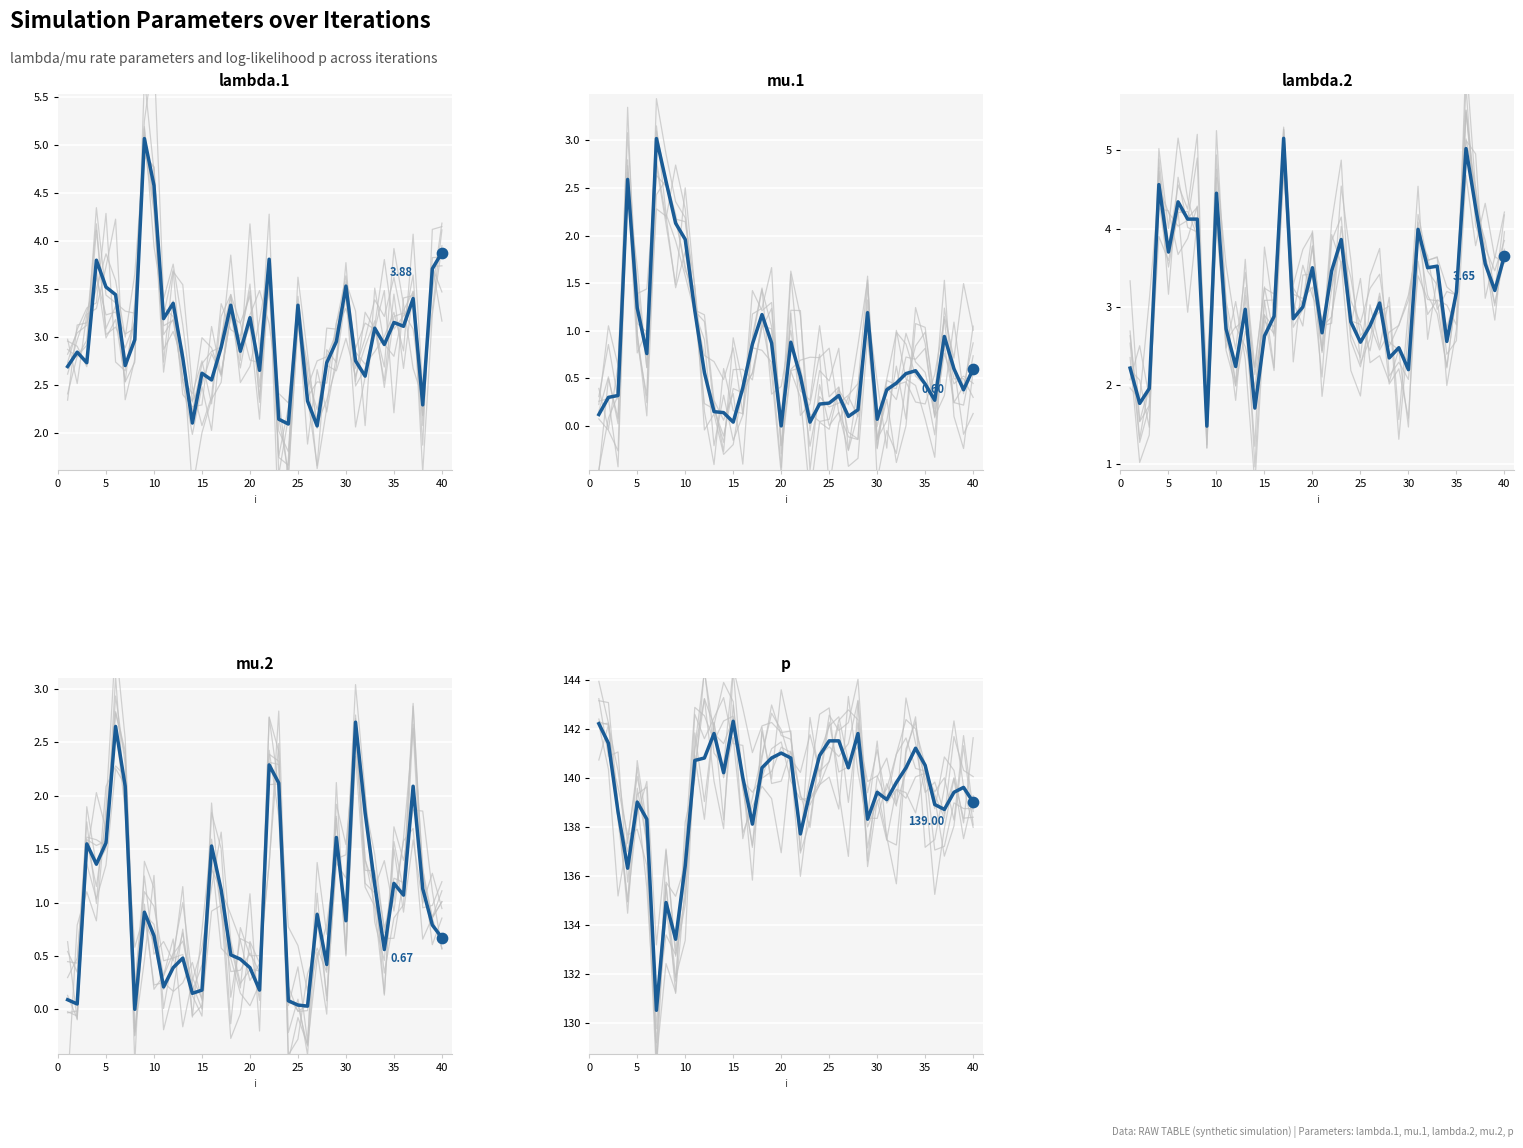

Which series reaches the maximum Y coordinate?

p